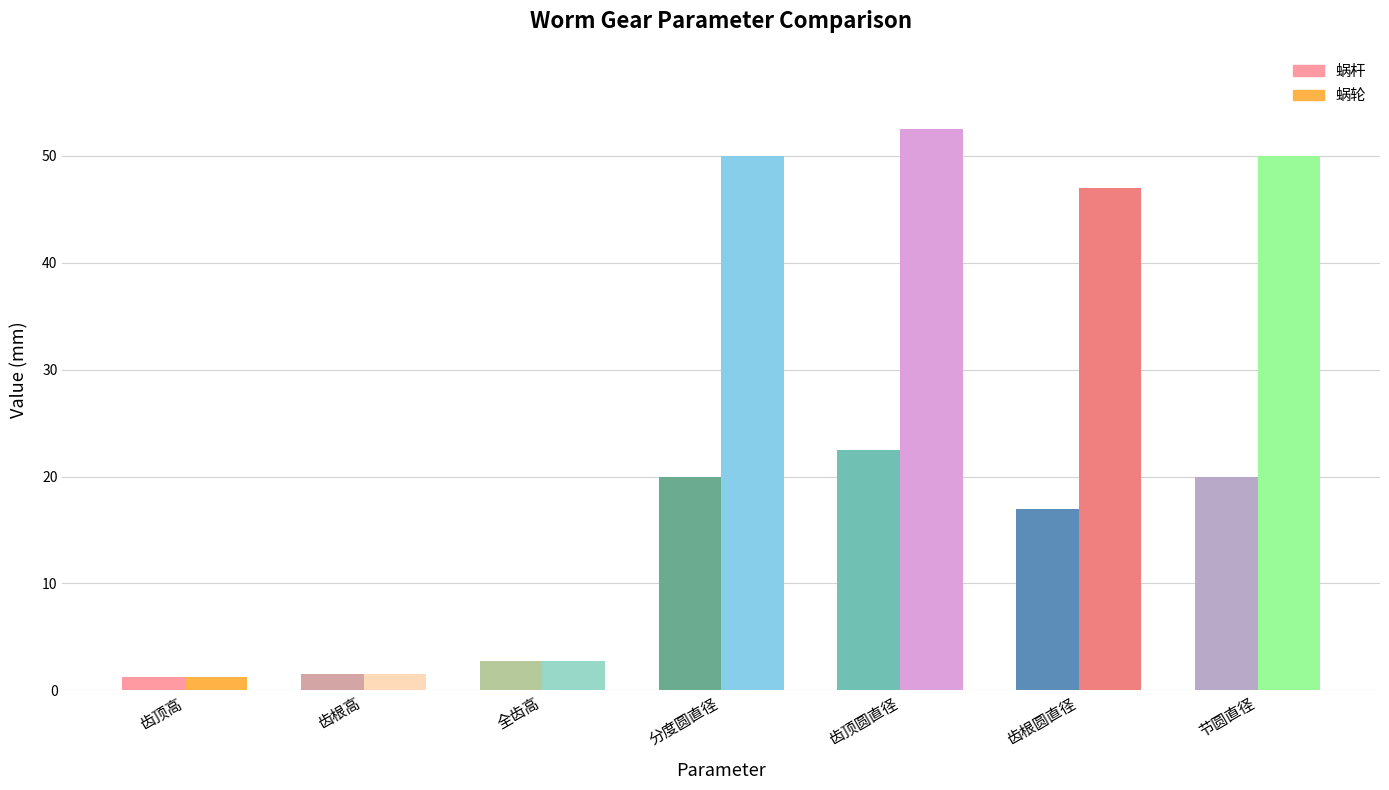

Which series changed the most between 分度圆直径 and 齿顶圆直径?

蜗杆